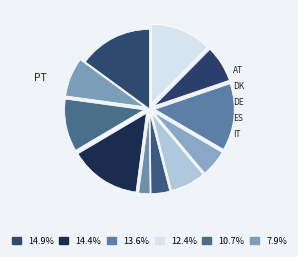

Rank the categories by value from lowest to highest.

CH, CZ, PL, BE, NL, FR, IT, ES, DE, DK, AT, PT